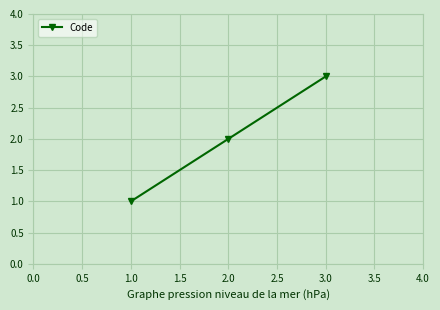

How many values are below 2?

1